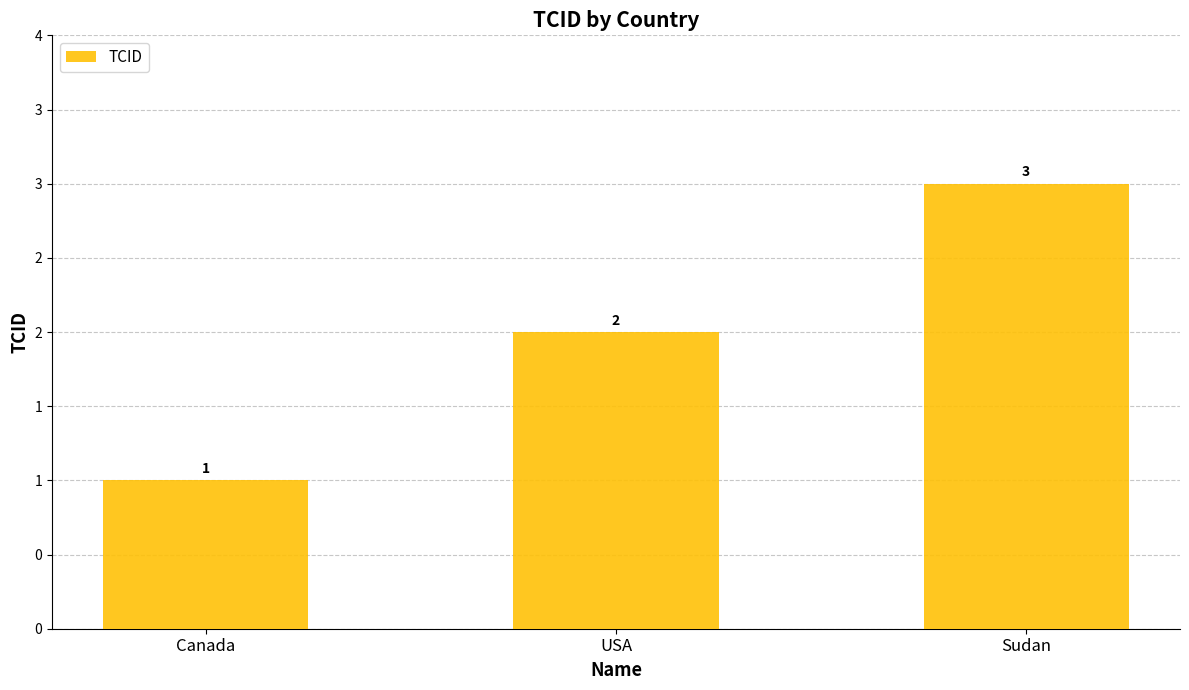

Approximately how many times larger is the value at Sudan compared to Canada?

3.0